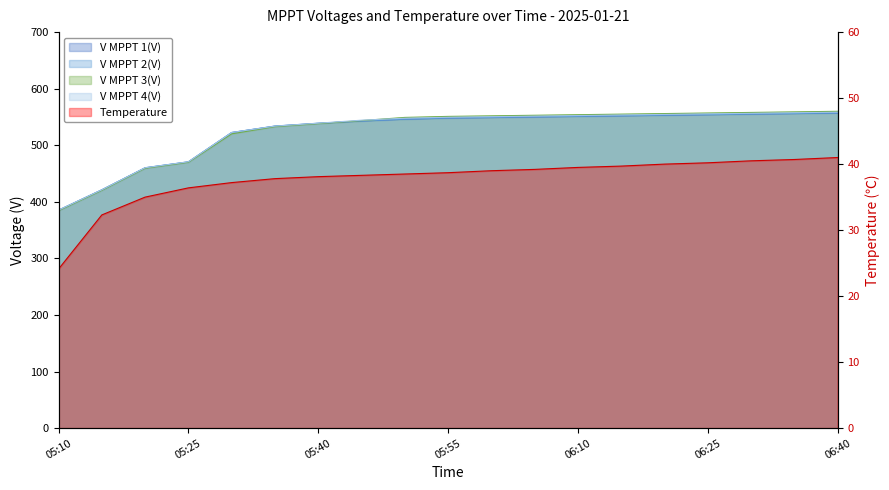

Is it true that V MPPT 4(V) equals 460.2 at 05:20?

True